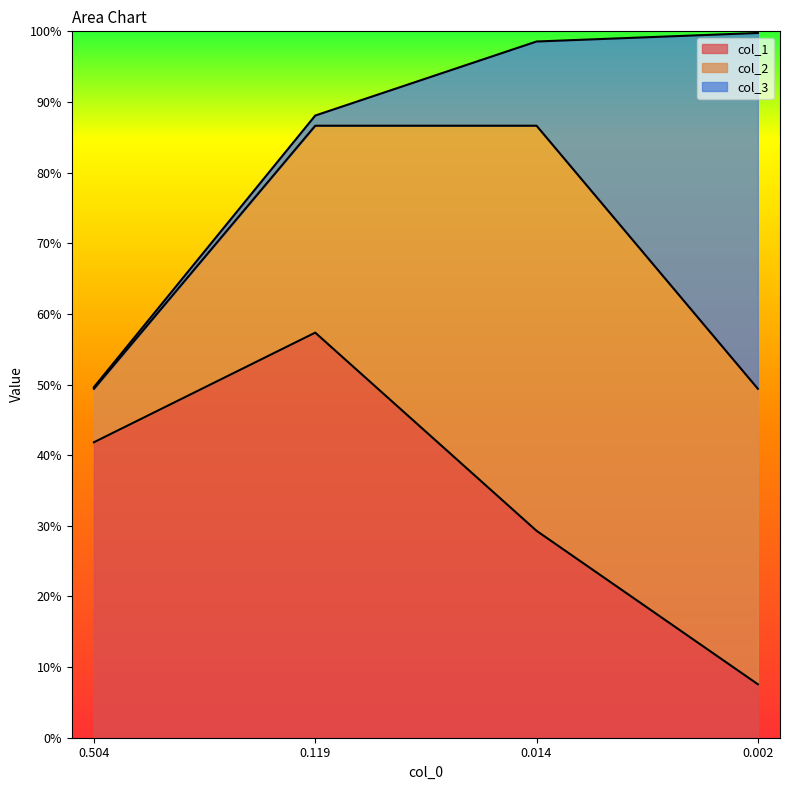

What is the average value of the col_3 series?

0.2